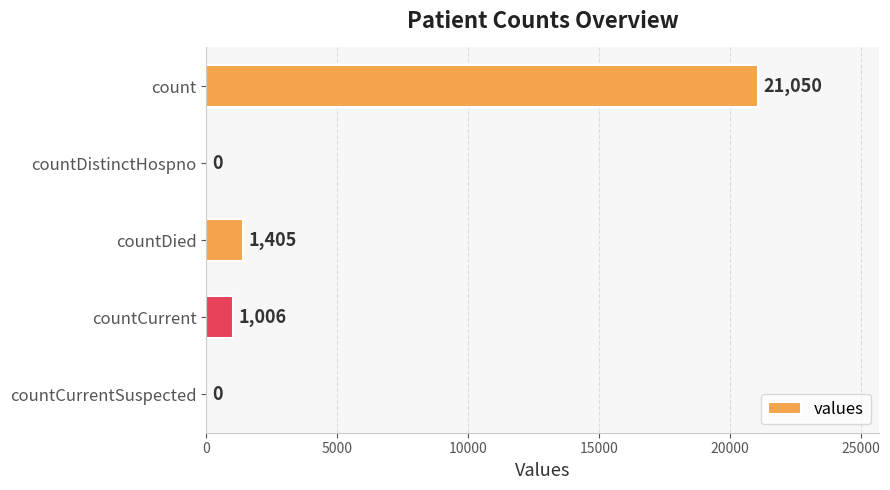

What is the approximate value at countCurrent?

1006